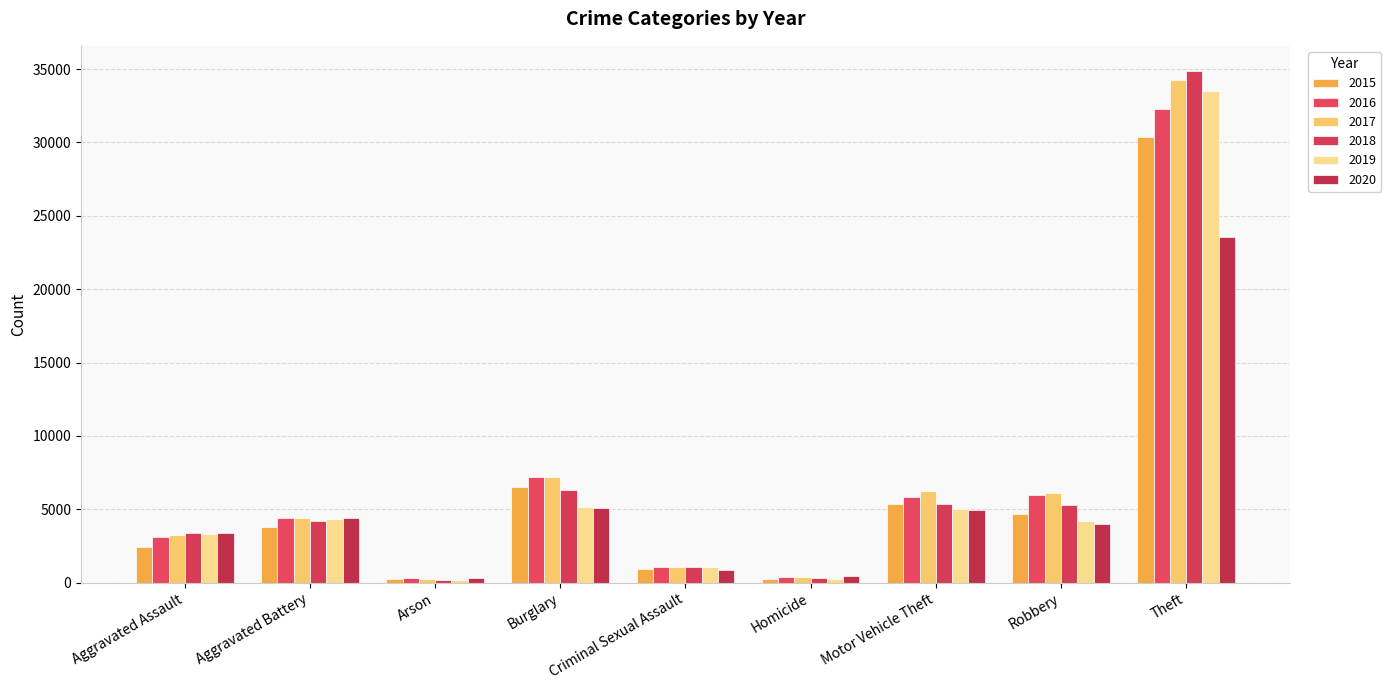

What position from the right is Burglary?

6